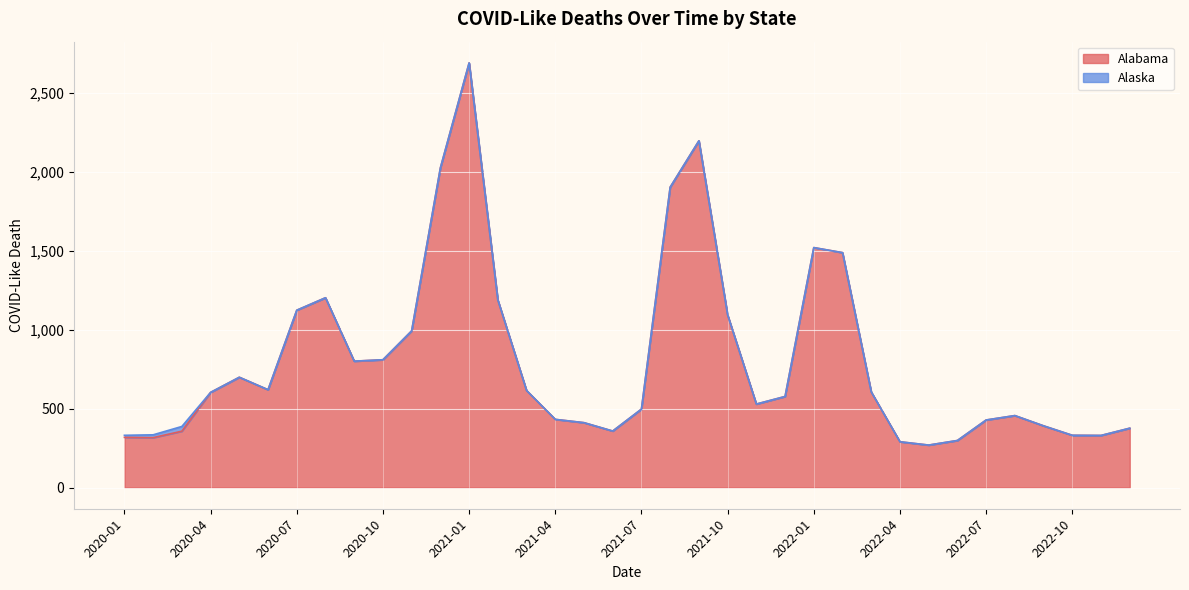

What is the difference between the second highest and minimum values?

1929